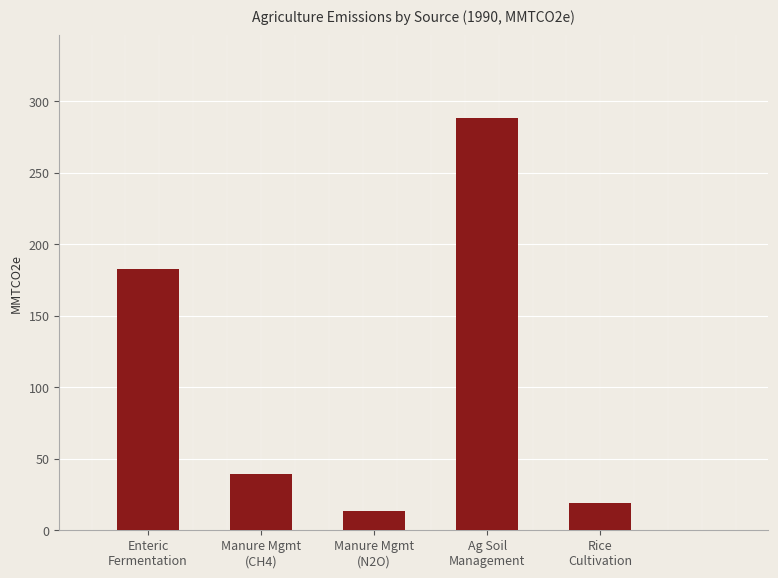

Are the bars horizontal?

No